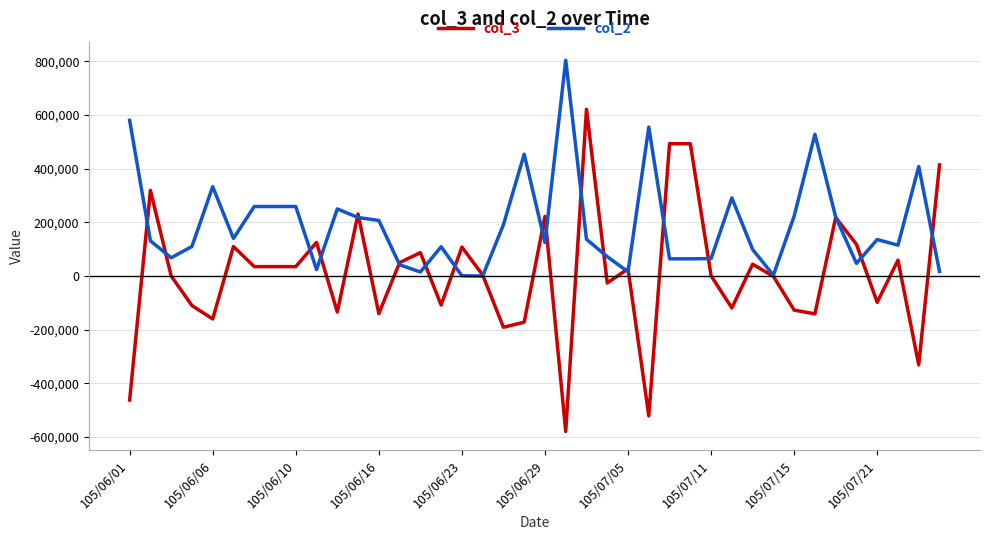

List the series in order of their peak value, lowest first.

col_3, col_2